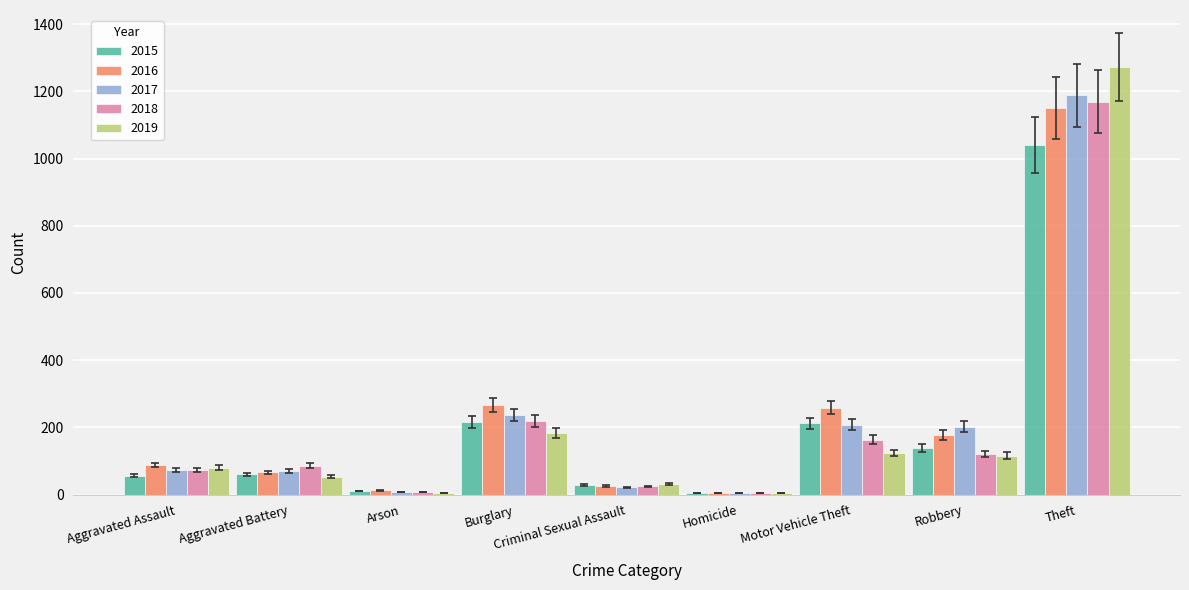

At which label does 2015 reach its peak?

Theft